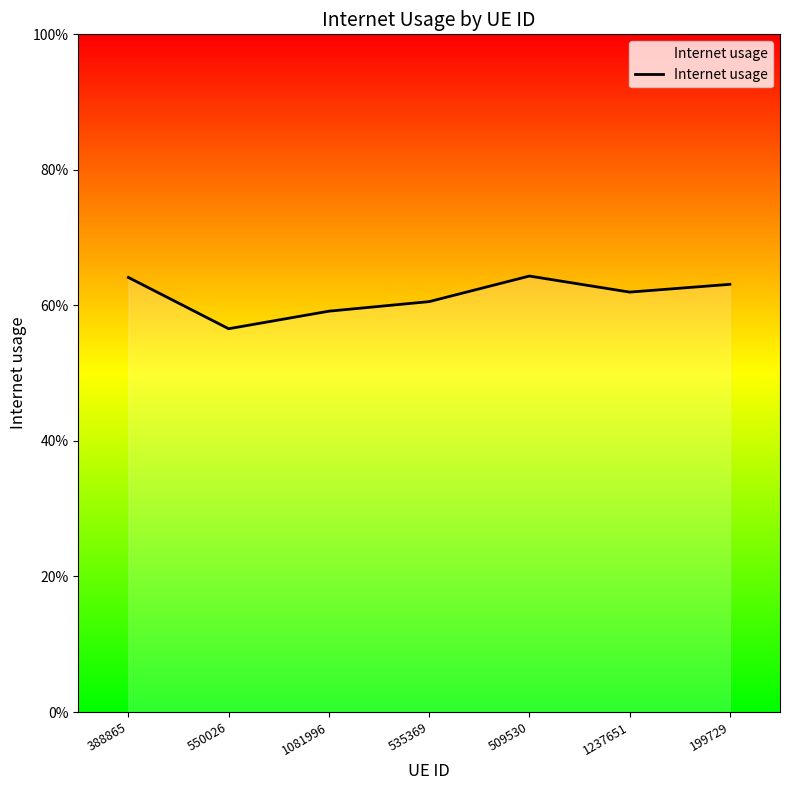

What is the difference between the second highest and minimum values?

0.1